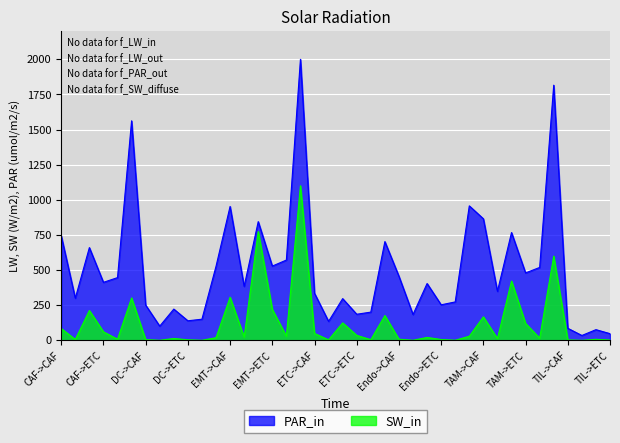

True or false: Edge average expression weight and Edge total expression weight cross at least once.

False